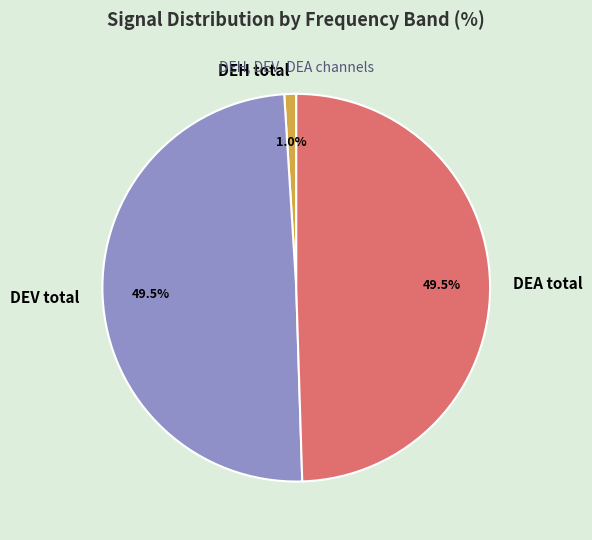

Count the number of slices in the pie.

3